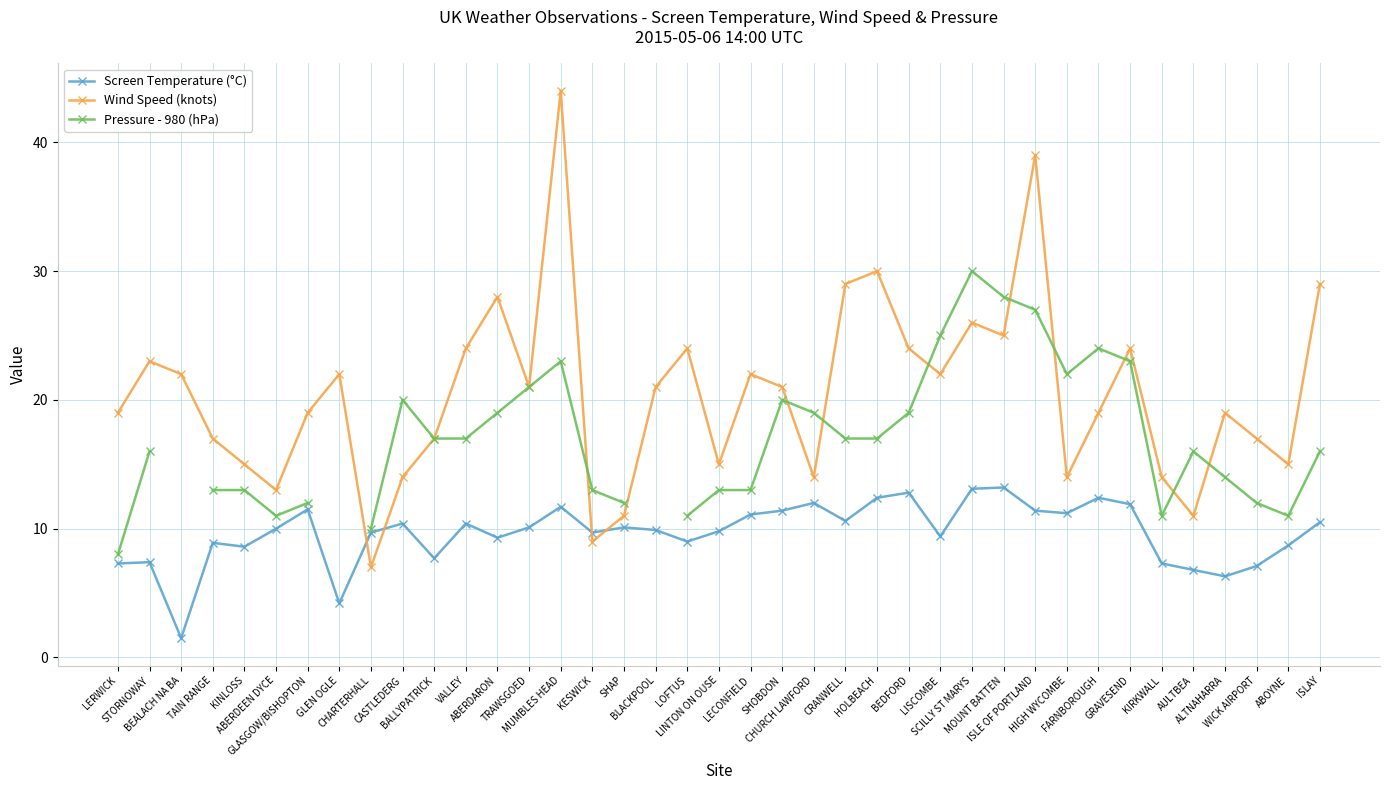

Is this an area chart (filled region under the line)?

No